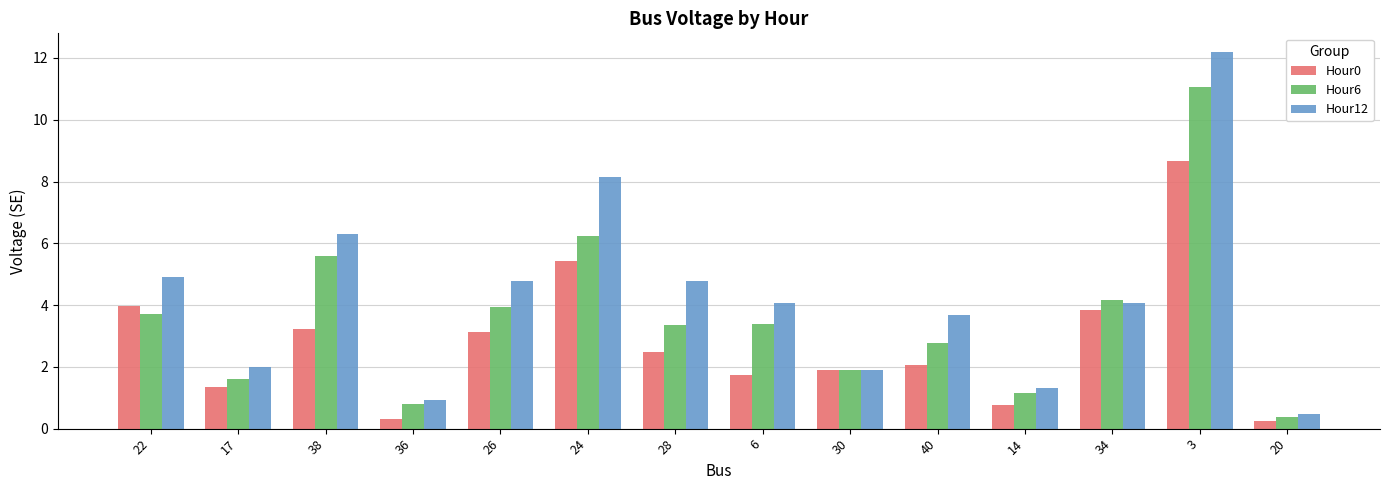

What is the label of the 1st bar from the right?

20